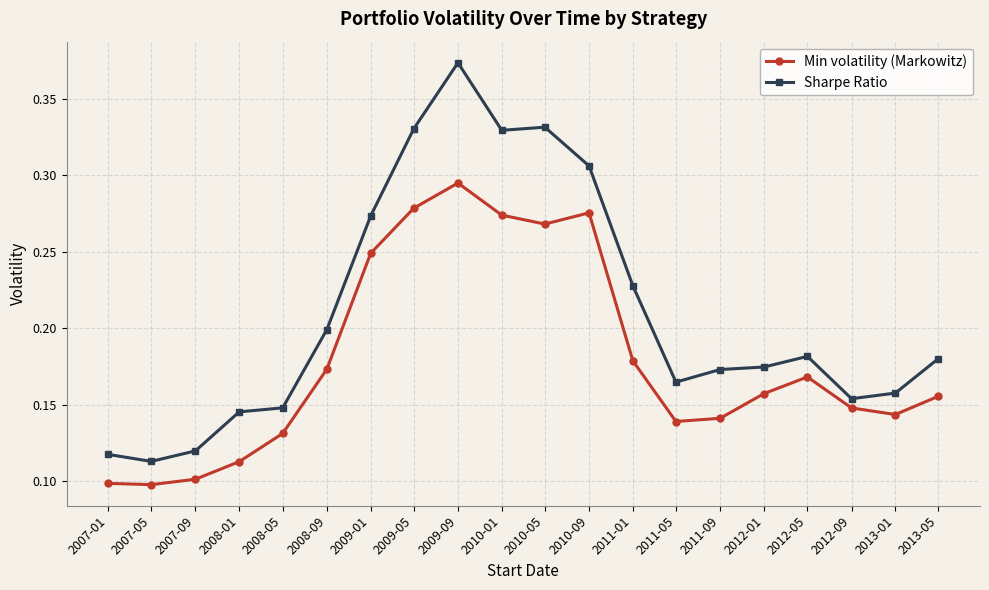

True or false: Sharpe Ratio and Min volatility (Markowitz) intersect in this chart.

False